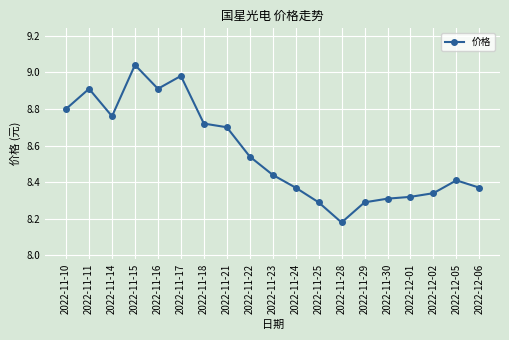

Where is the first local maximum?

2022-11-11